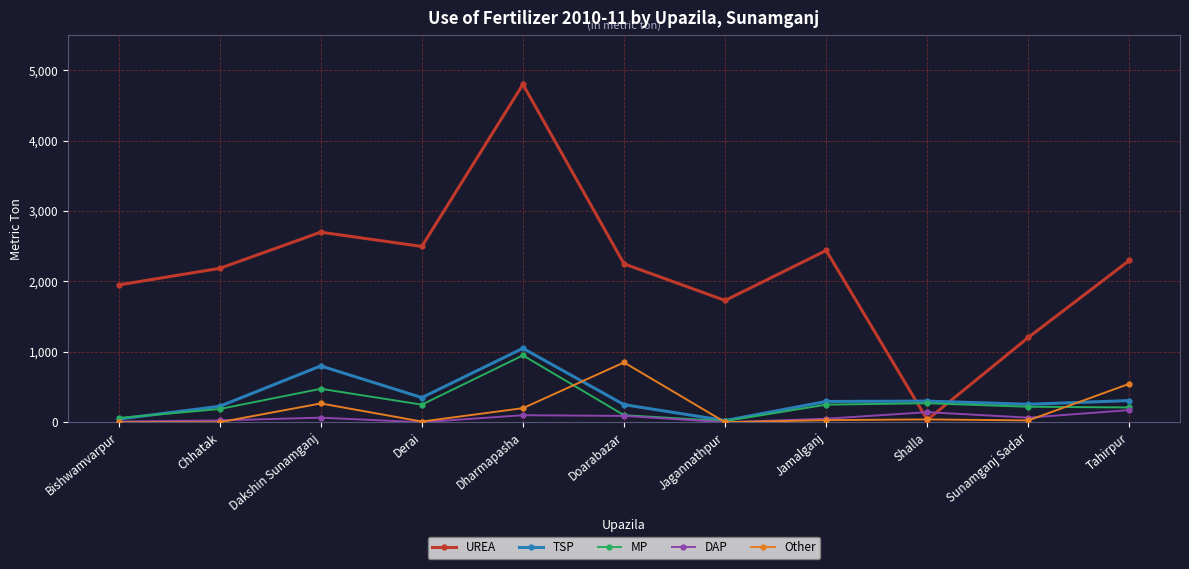

How many data points does each series have?

11